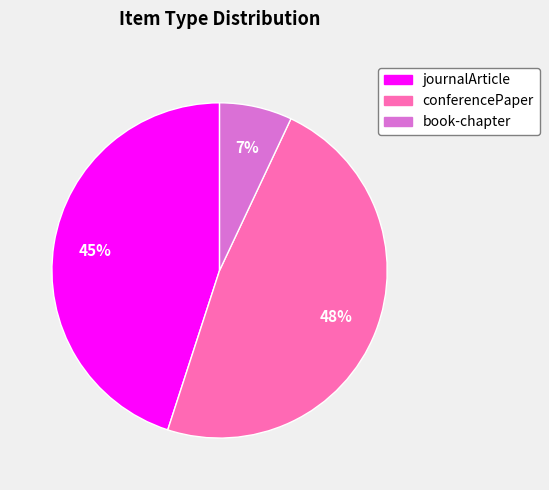

To the nearest percent, what is the difference between the book-chapter and conferencePaper slice percentages?

41%